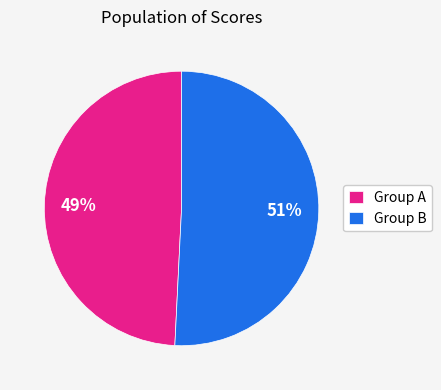

Approximately how many times larger is the value at Group A compared to Group B?

1.0